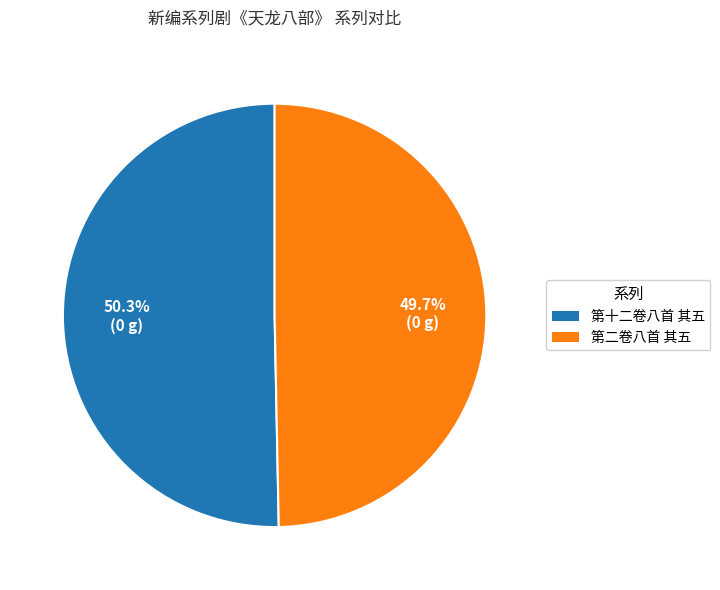

What is the smallest slice in the pie chart?

第二卷八首 其五